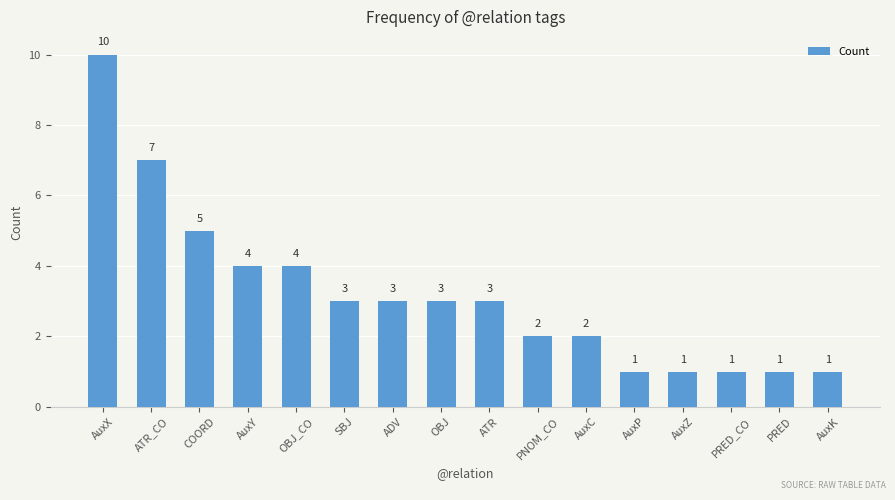

What is the difference between the maximum and minimum values?

9